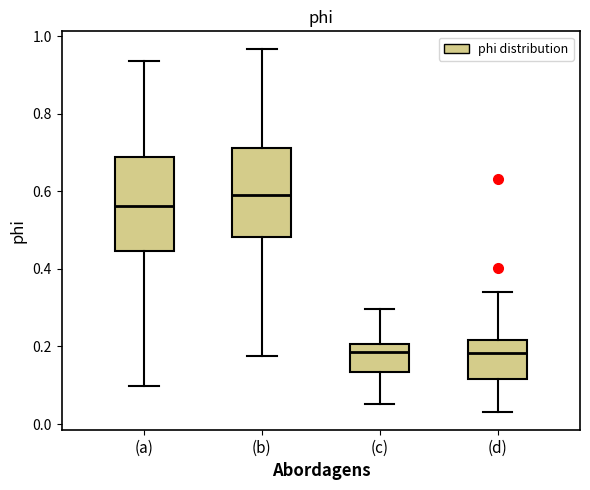

Where is the upper edge of the box for (d) on the y-axis? The values are not printed on the chart, so give them approximately, as read against the axis.

0.22